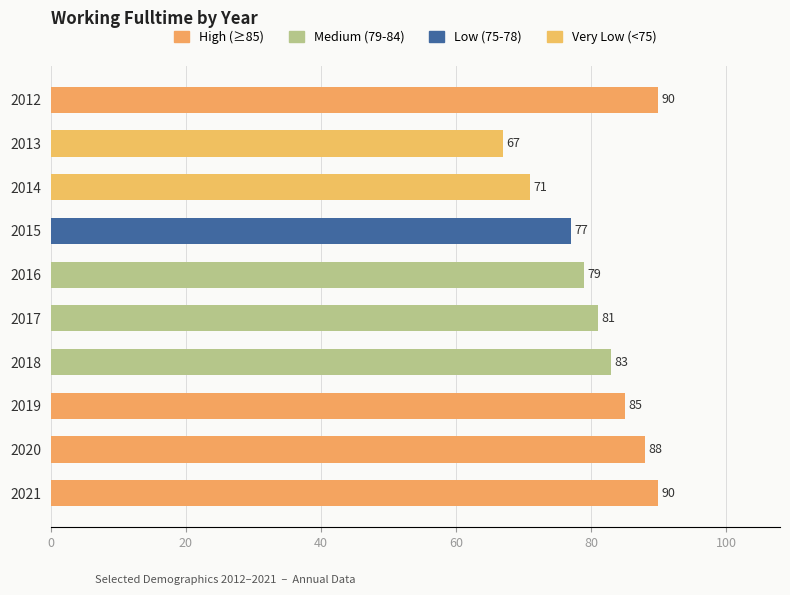

How many series are shown in this chart?

1